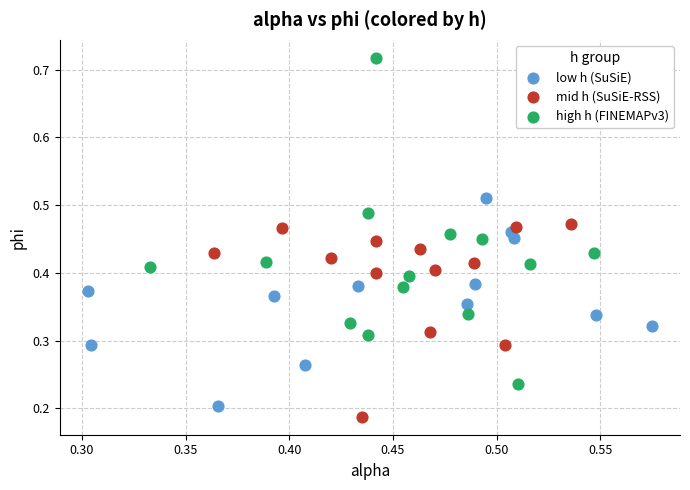

What are all the series names shown in the legend?

low h (SuSiE), mid h (SuSiE-RSS), high h (FINEMAPv3)